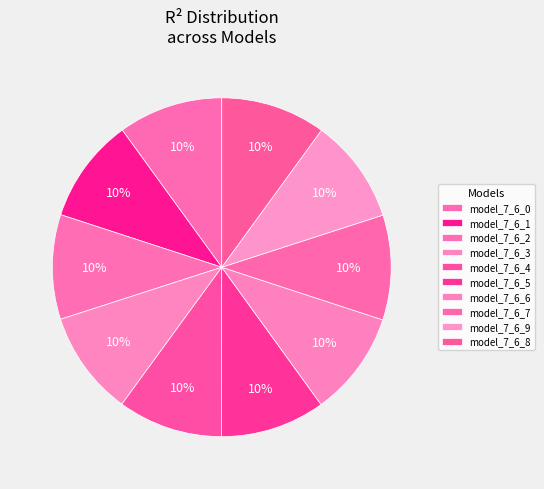

How many segments does this pie chart have?

10